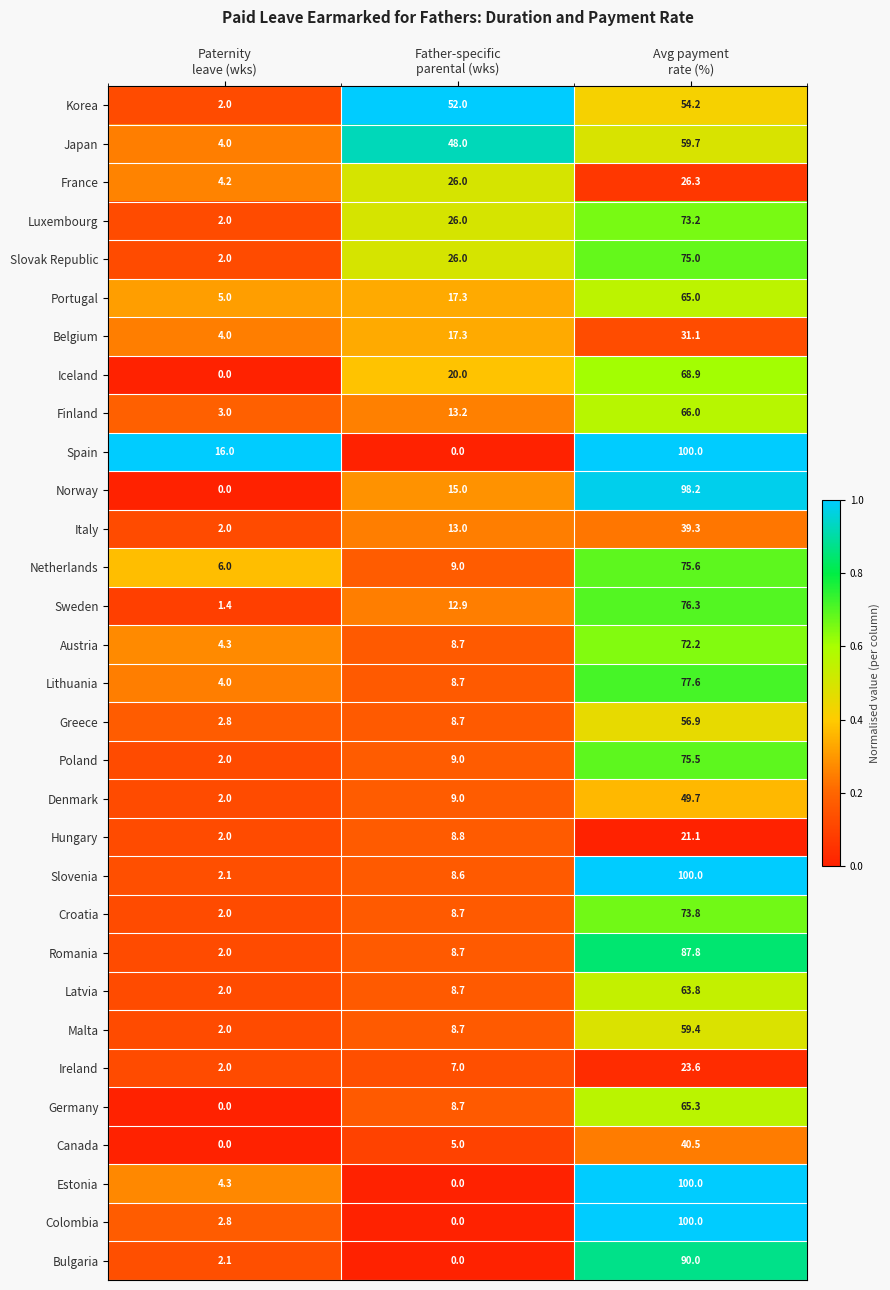

What is the highest value of the Netherlands series?

75.6